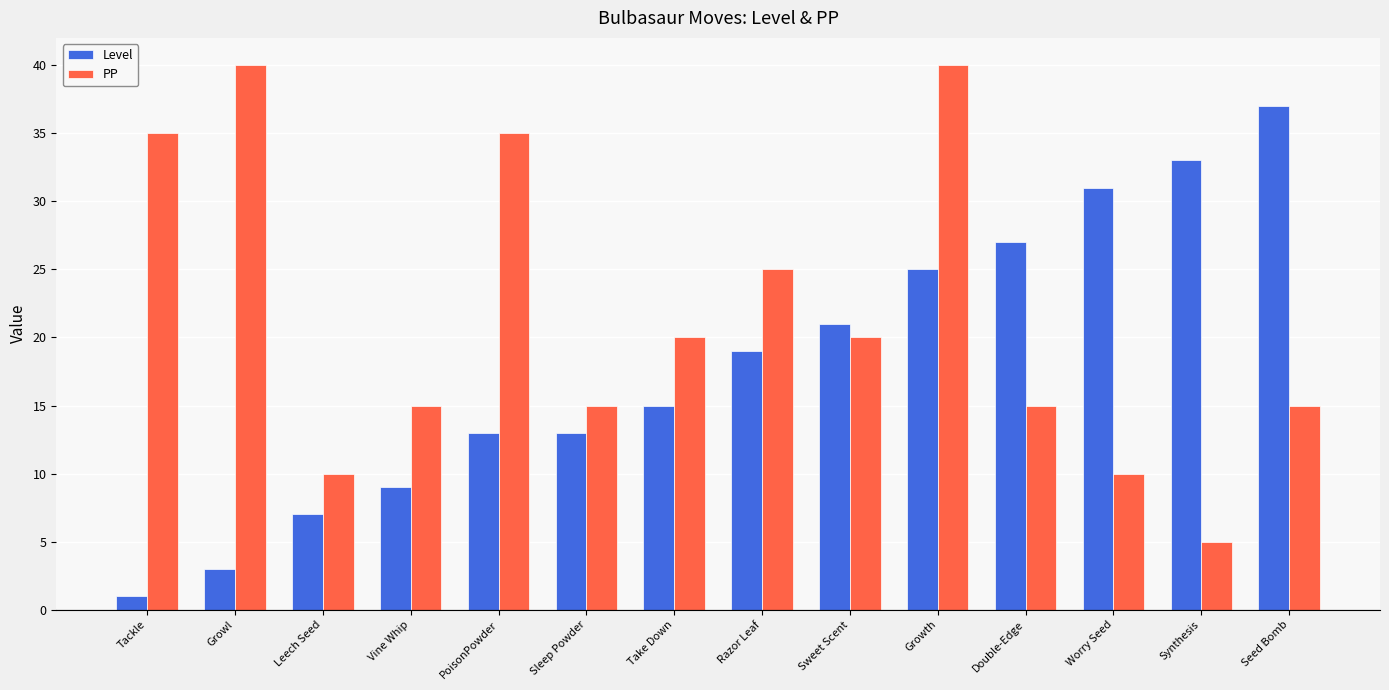

Read the Level value at Take Down.

15